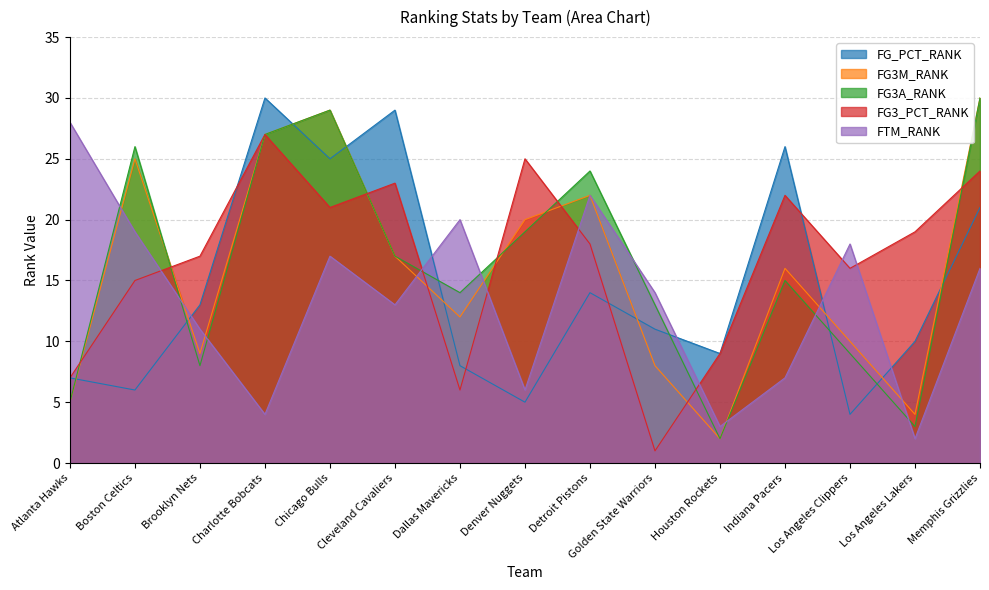

How many lines are shown in the chart?

5